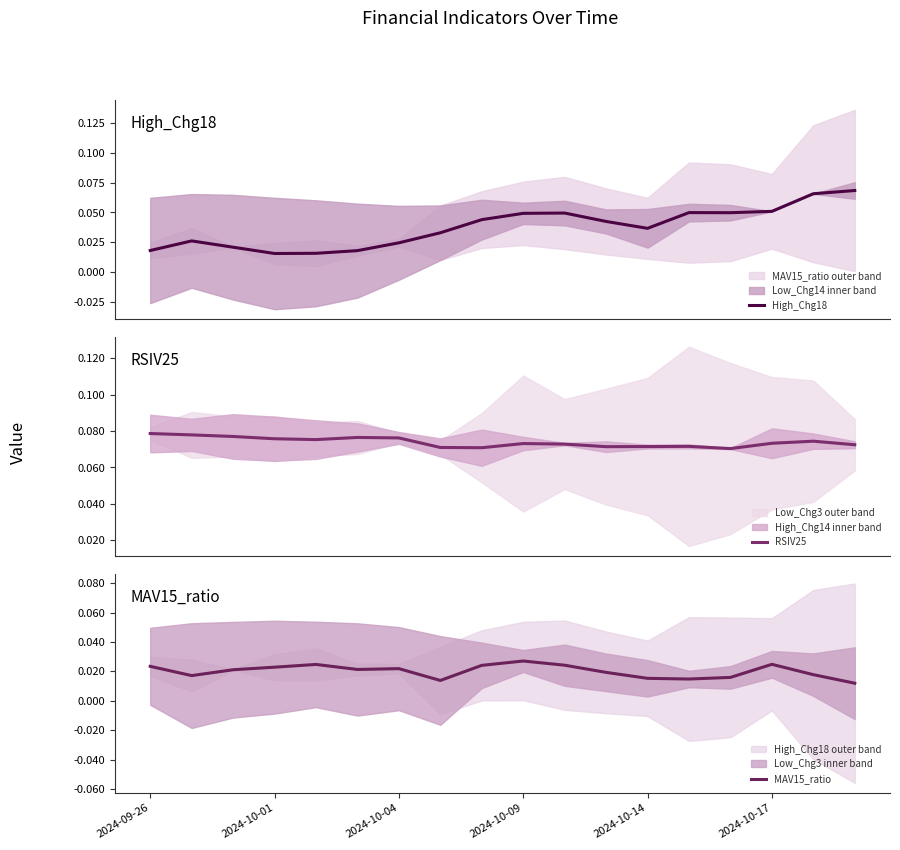

At which category does the chart reach its minimum across all series?

17